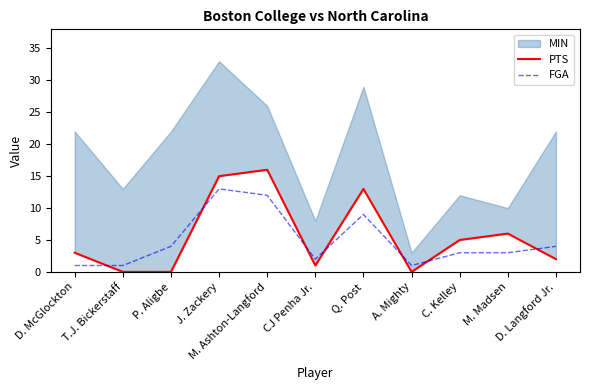

At which label is FGA closest to 7?

Q. Post